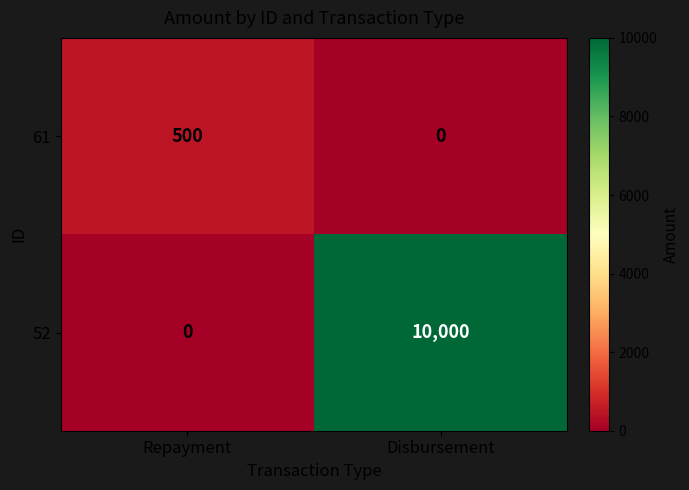

Reading left to right, list all the values displayed in this chart.

61: 500	0
52: 0	10000